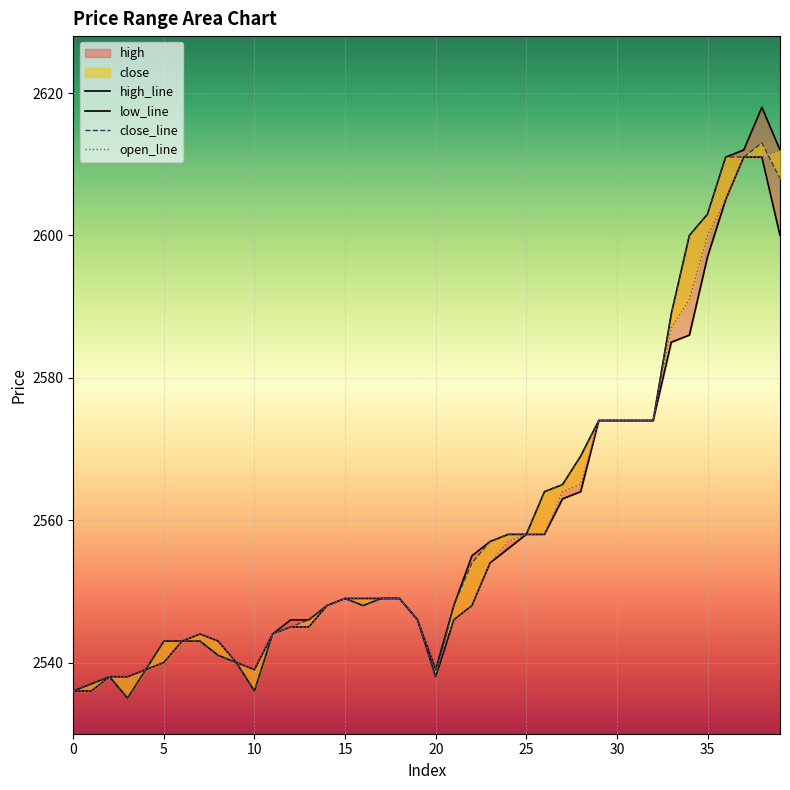

How many data points in low are above 2549?

17